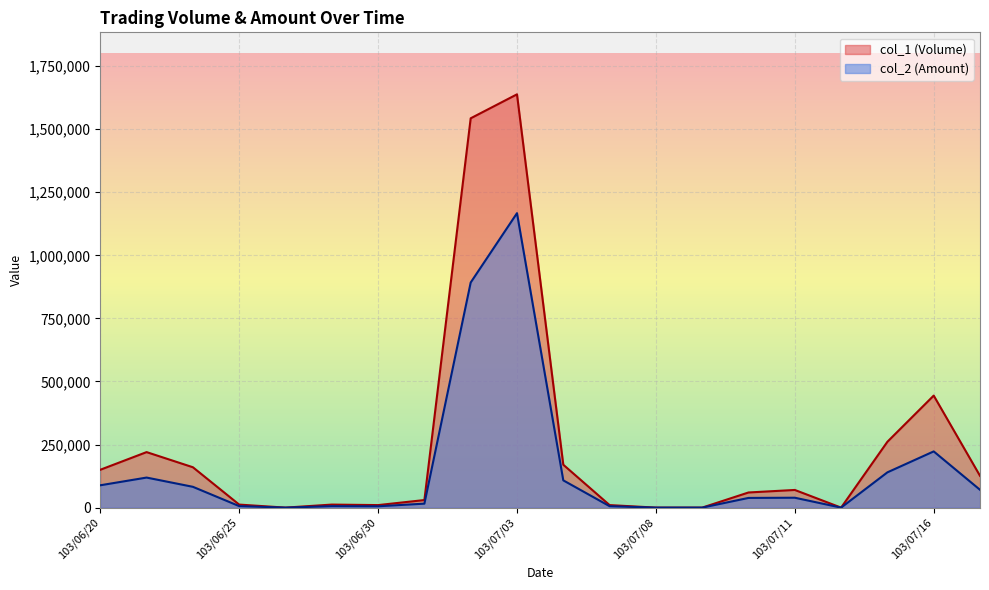

Between 103/07/03 and 103/06/26, which is larger?

103/07/03